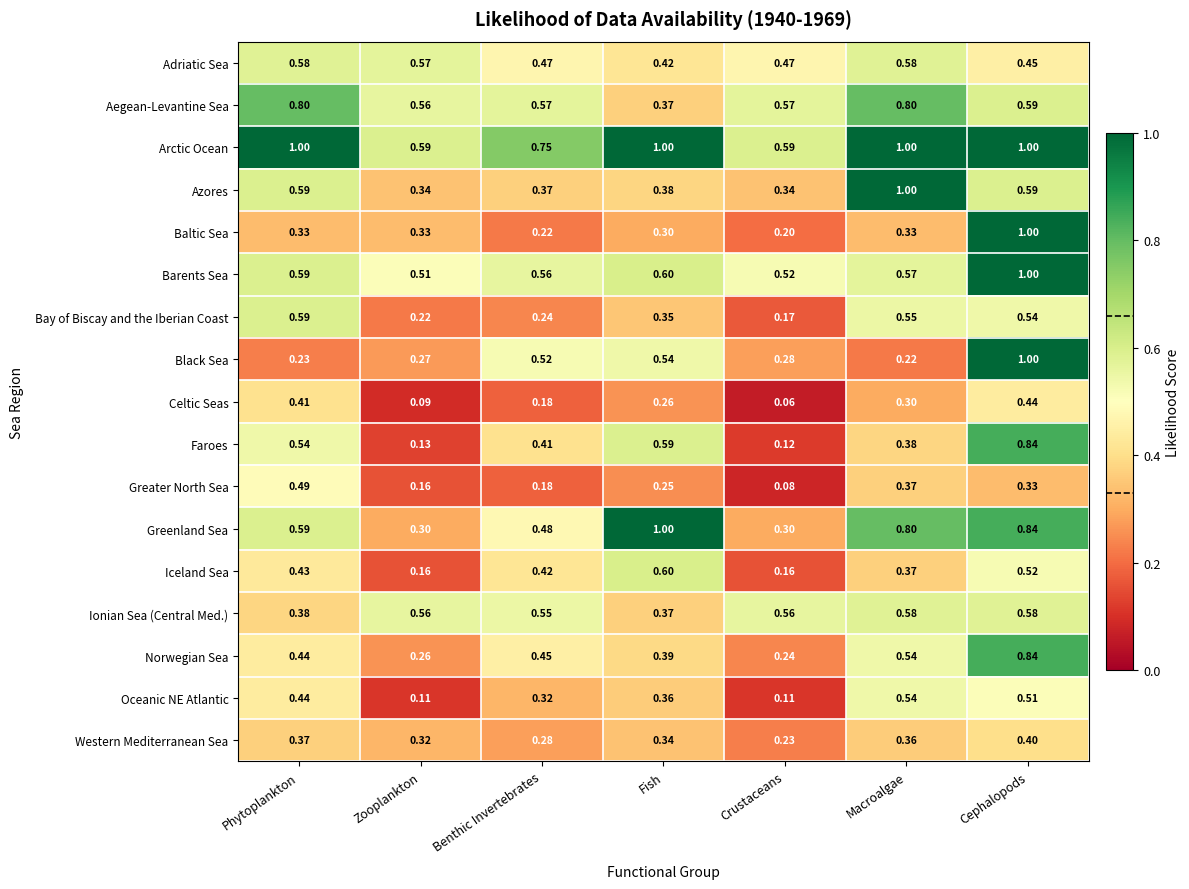

At which label does Norwegian Sea reach its peak?

Cephalopods